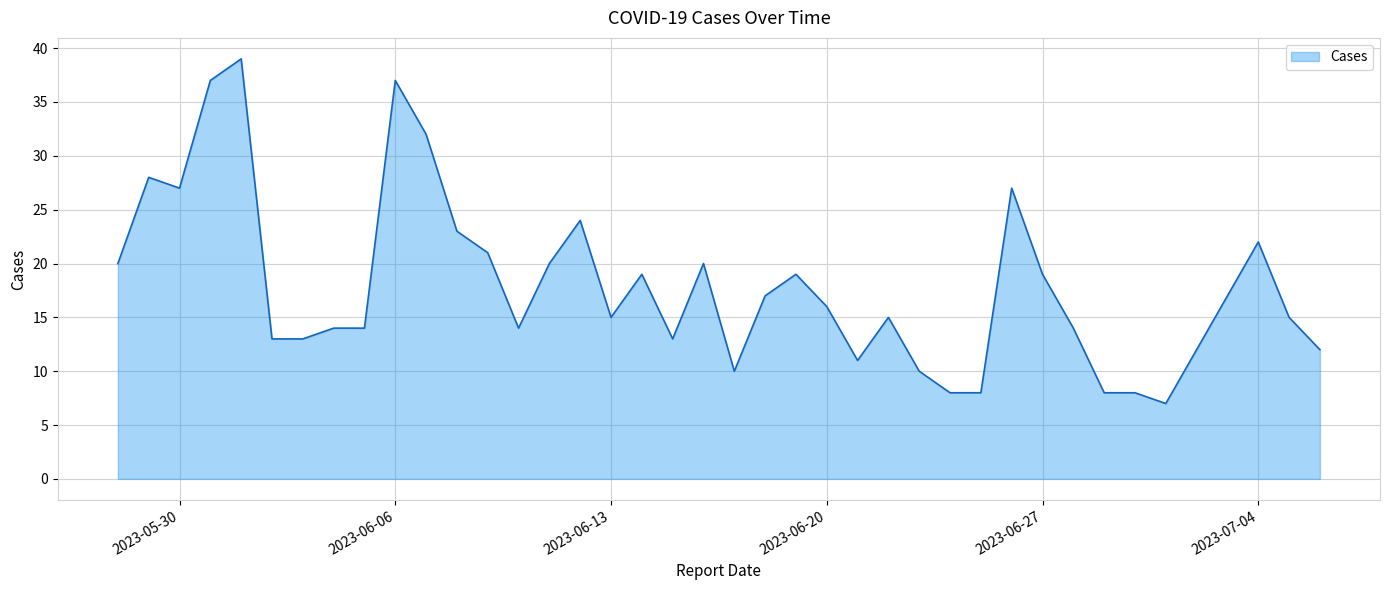

Is it true that the value at 2023-07-04 is 22?

True